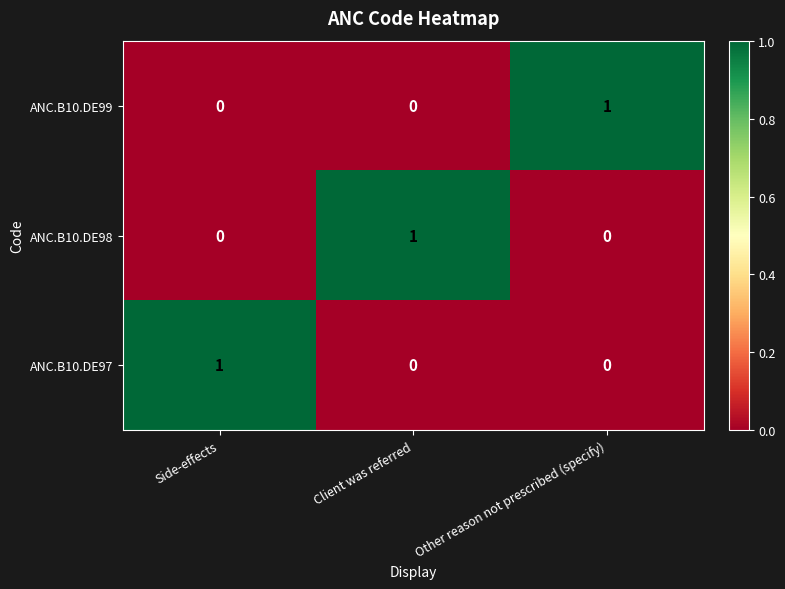

The value of ANC.B10.DE98 at Side-effects is 0. True or false?

True